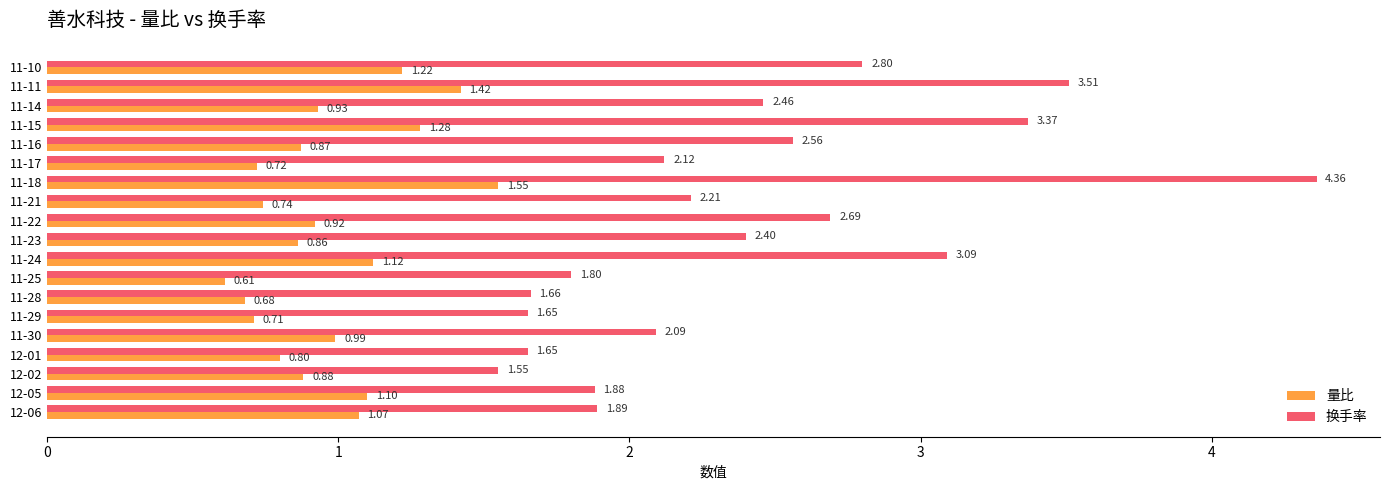

What is the sum of all 量比 values?

18.5